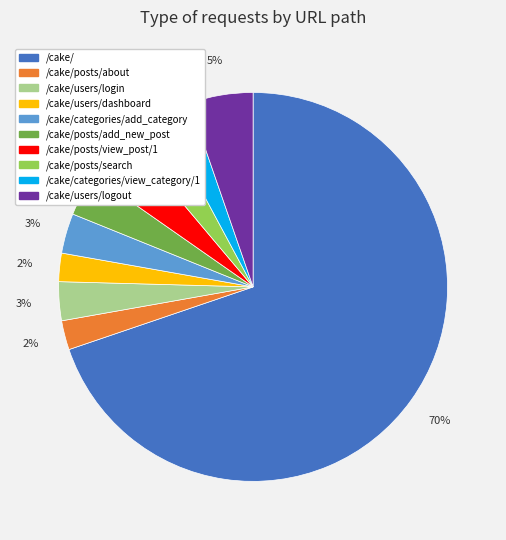

What is the majority slice?

/cake/